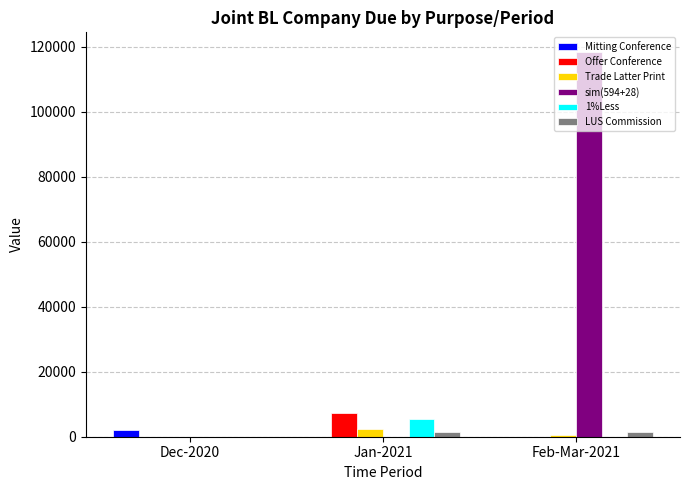

Is it true that LUS Commission equals 0 at Dec-2020?

True